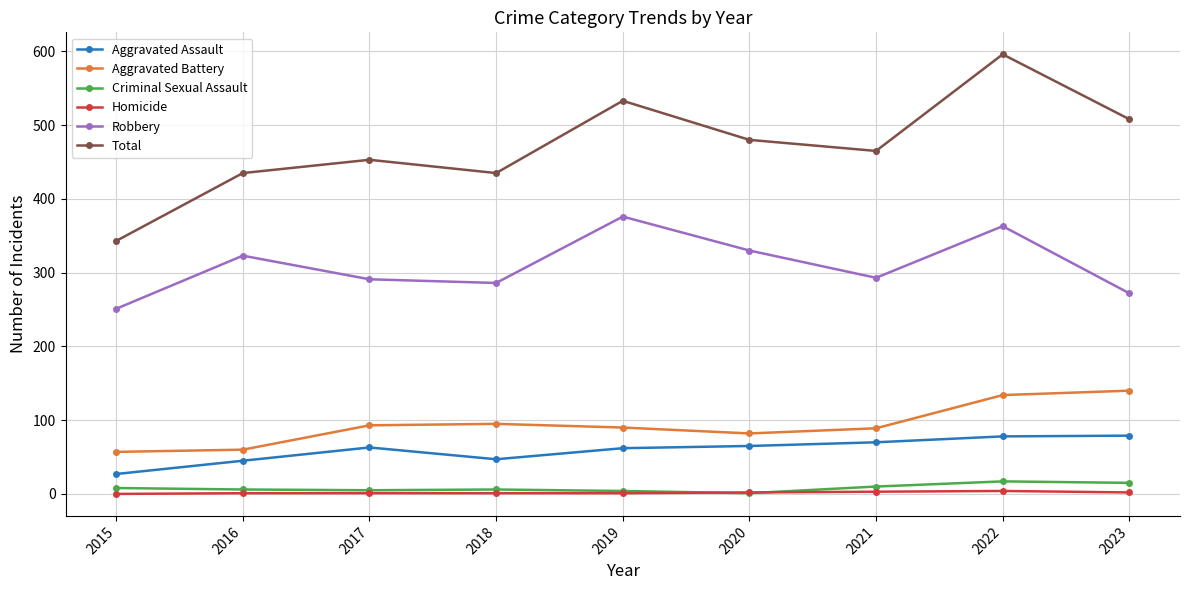

Is it true that Aggravated Battery equals 161 at 2019?

False